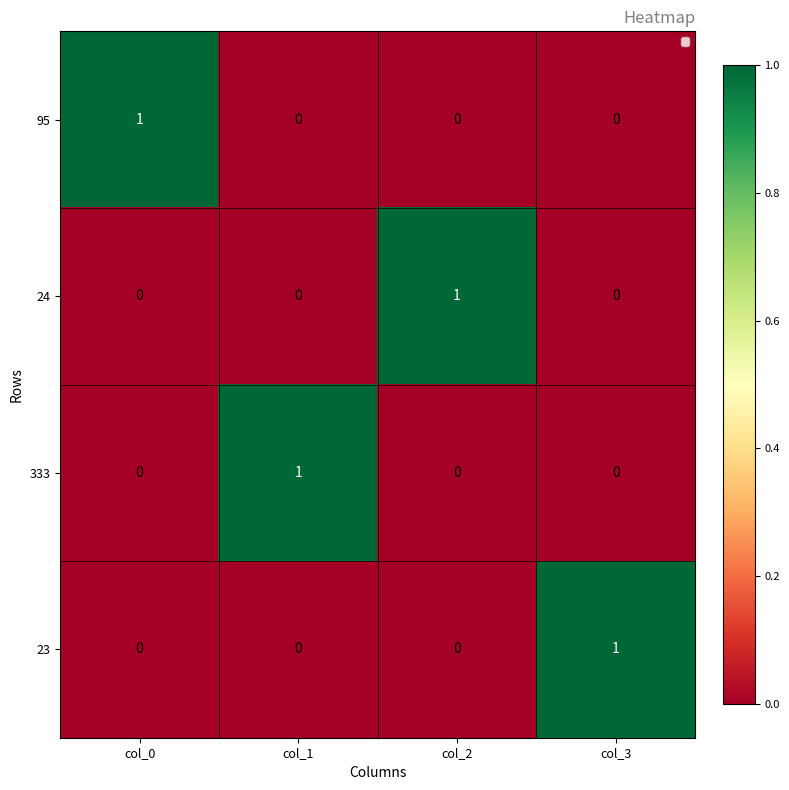

The 24 series shows 0 at col_2. True or false?

False